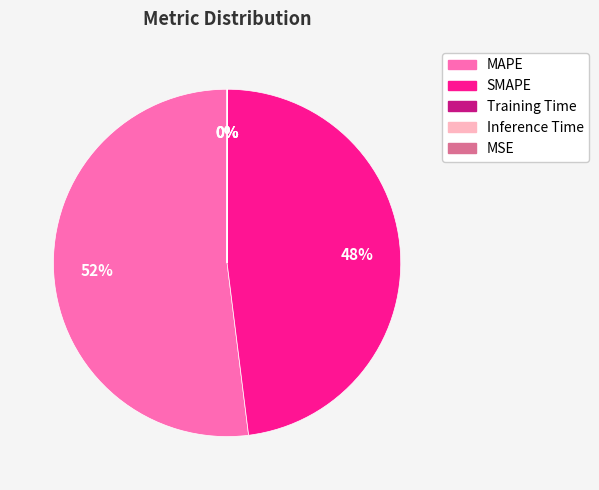

What is the largest slice in the pie chart?

MAPE